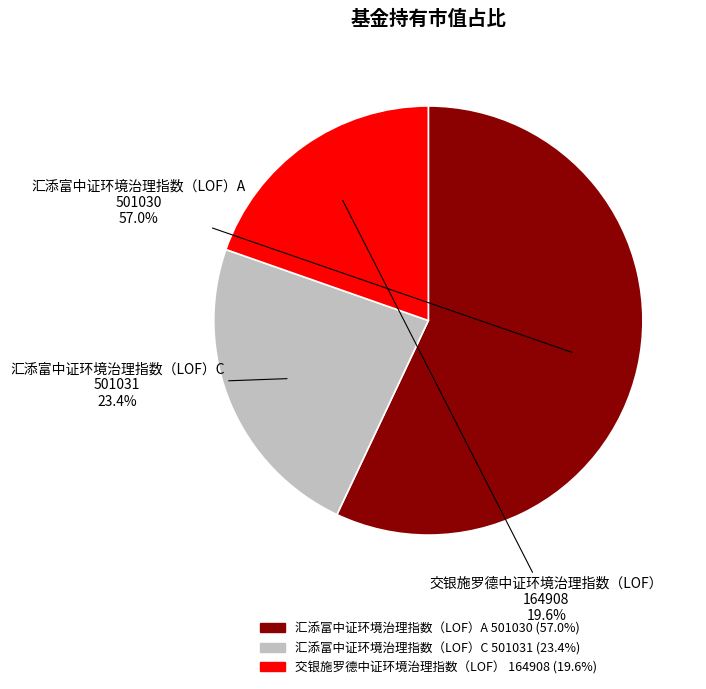

Which category has the biggest portion of the pie?

汇添富中证环境治理指数（LOF）A 501030